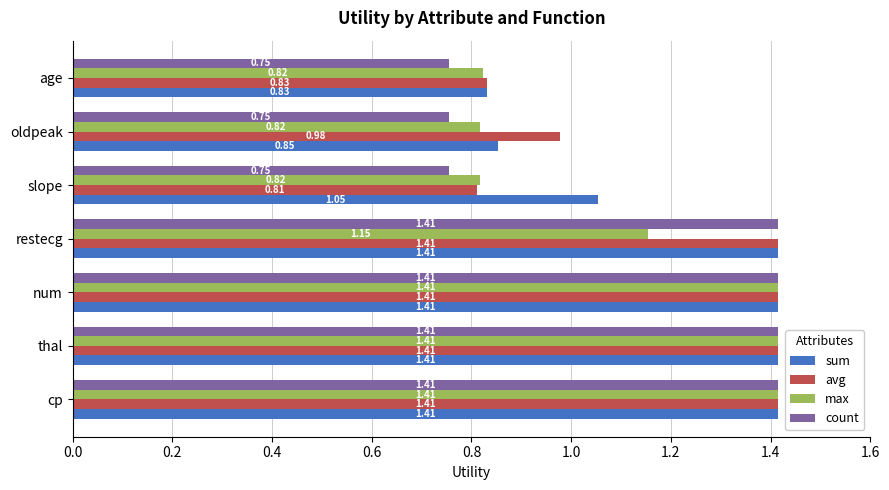

At how many categories does at least one series exceed 1?

5